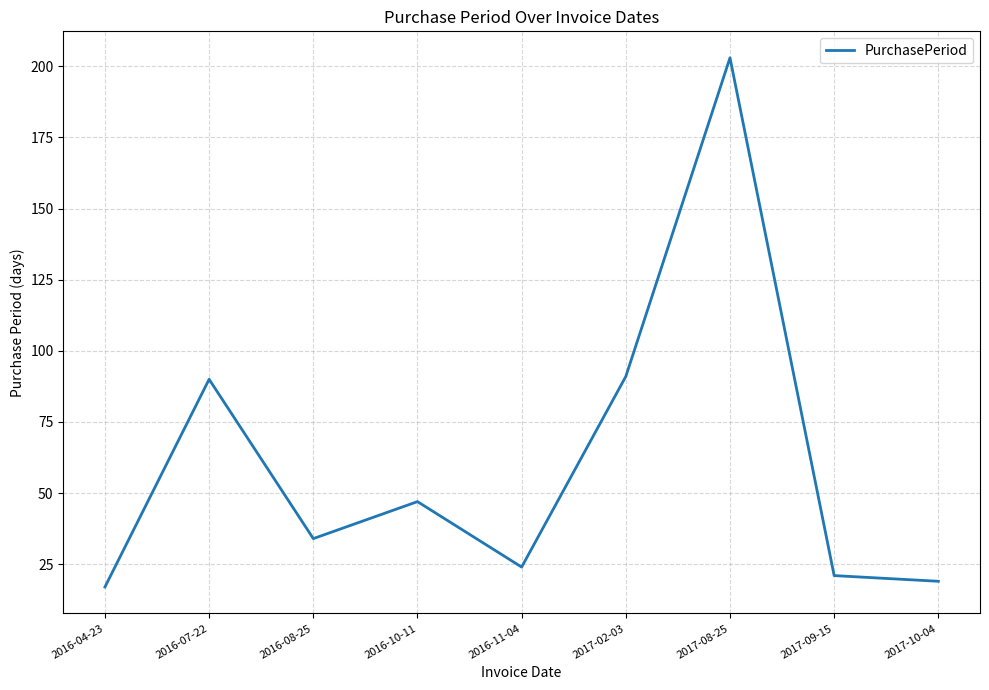

What is the difference between the maximum and minimum values?

186